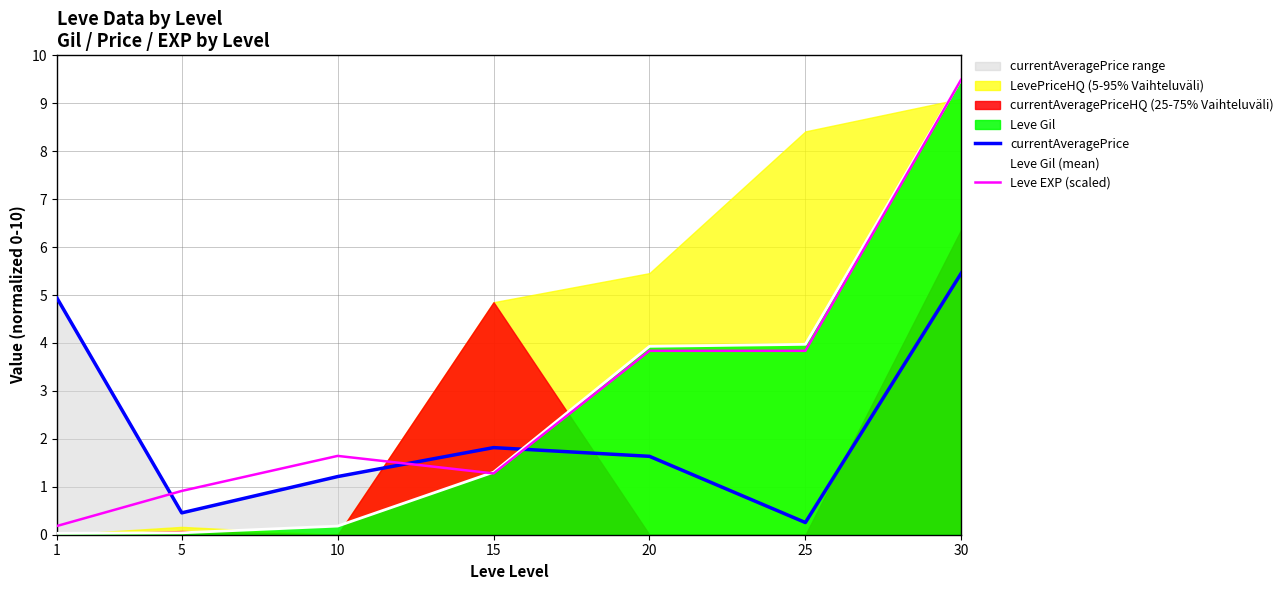

Rank the series by their average value, from lowest to highest.

currentAveragePrice, Leve Gil (mean), Leve EXP (scaled)